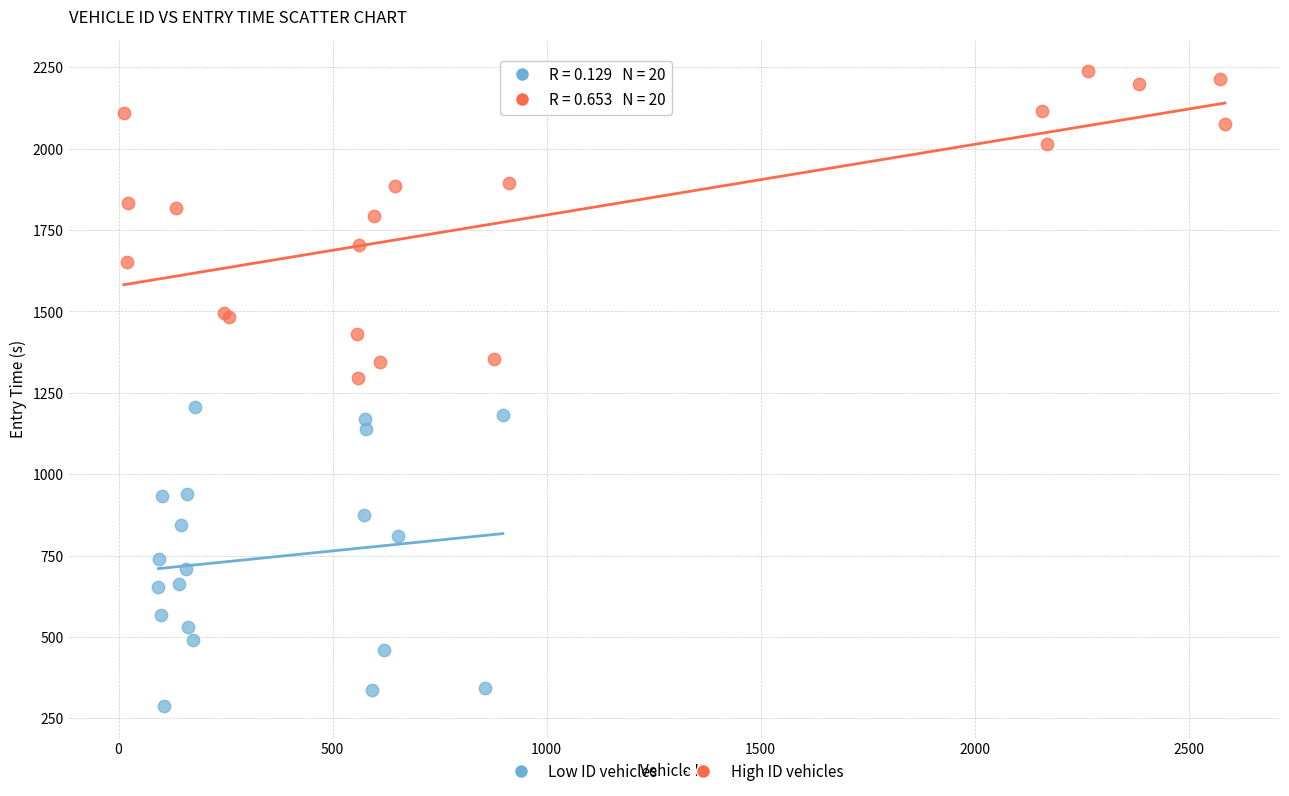

Which series reaches the maximum Y coordinate?

High ID vehicles